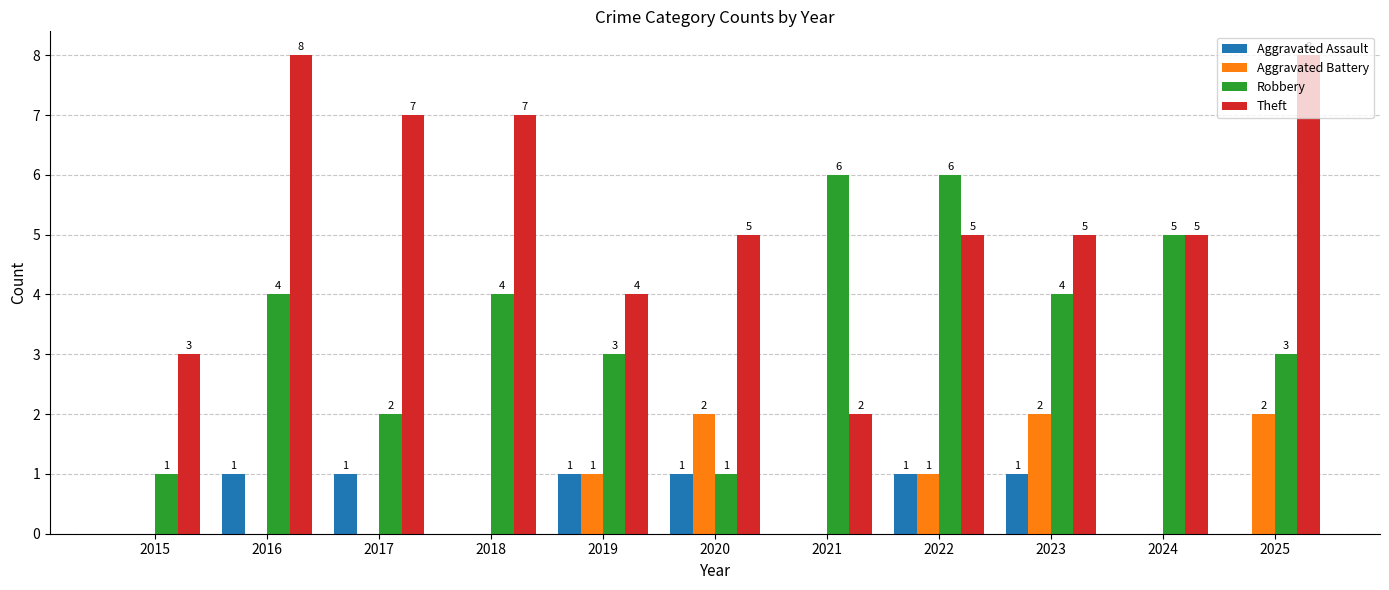

Which series changed the most between 2018 and 2025?

Aggravated Battery